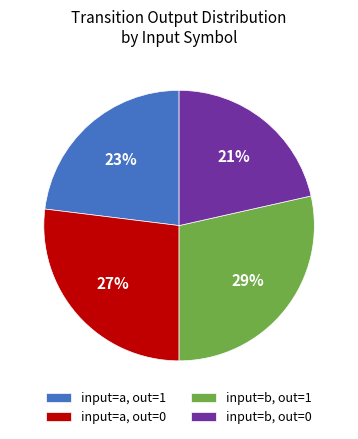

To the nearest percent, what is the average slice percentage?

25%